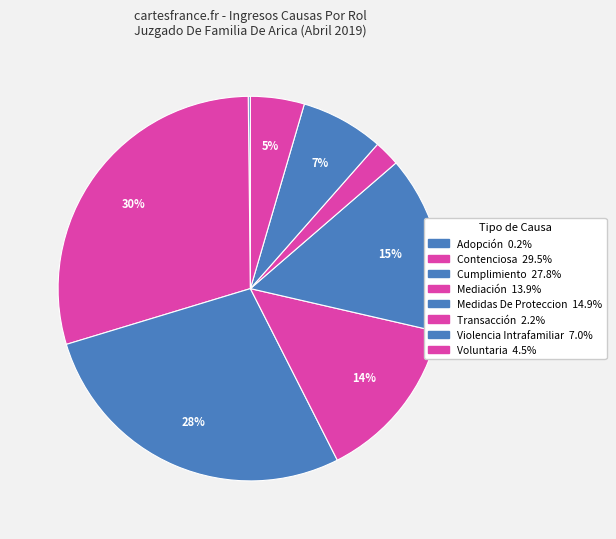

Between Medidas De Proteccion and Voluntaria, which is larger?

Medidas De Proteccion